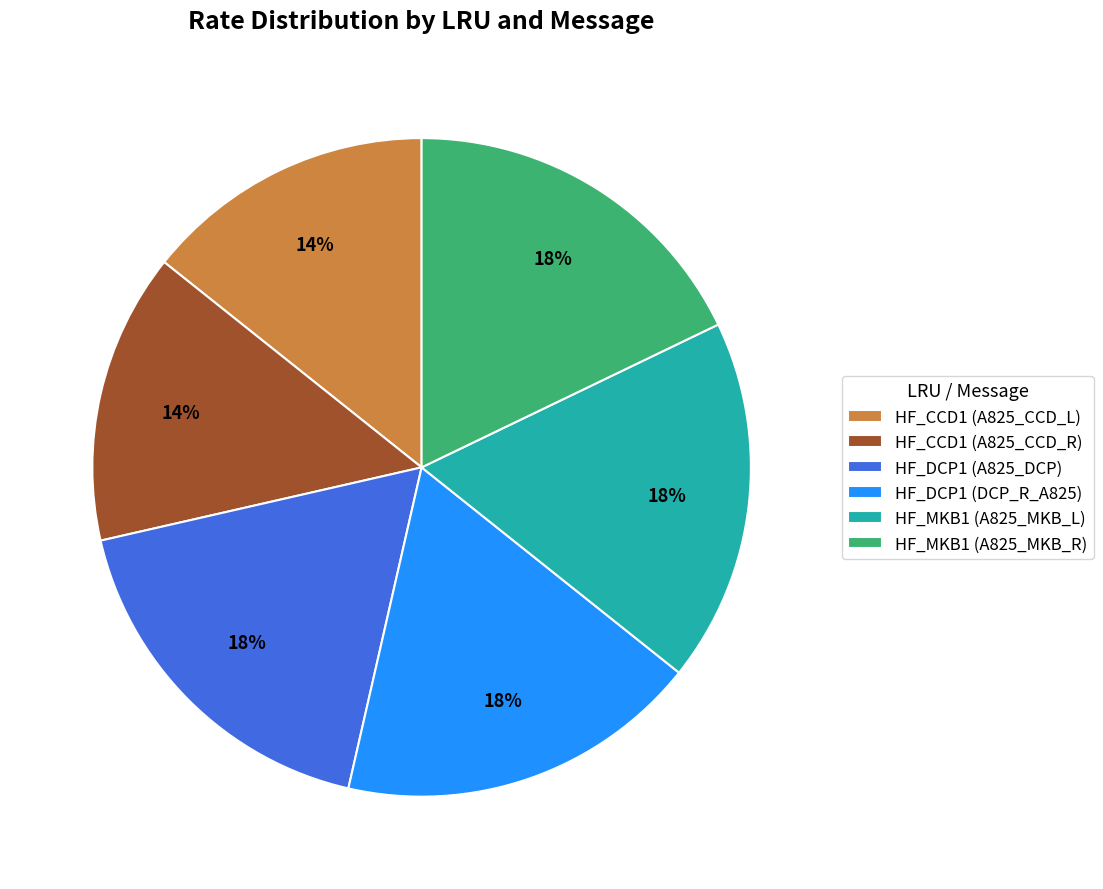

Does any single category account for the majority?

No